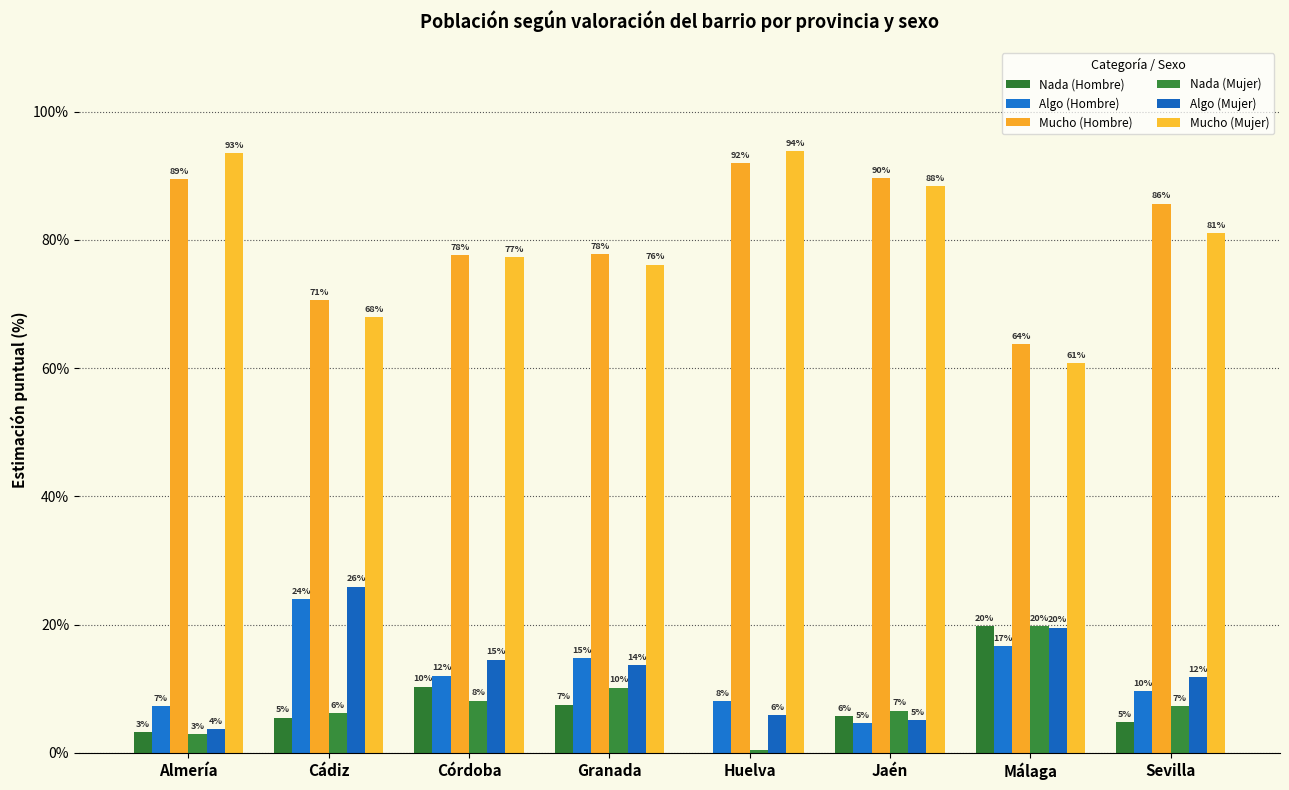

What are all the series names shown in the legend?

Nada (Hombre), Algo (Hombre), Mucho (Hombre), Nada (Mujer), Algo (Mujer), Mucho (Mujer)